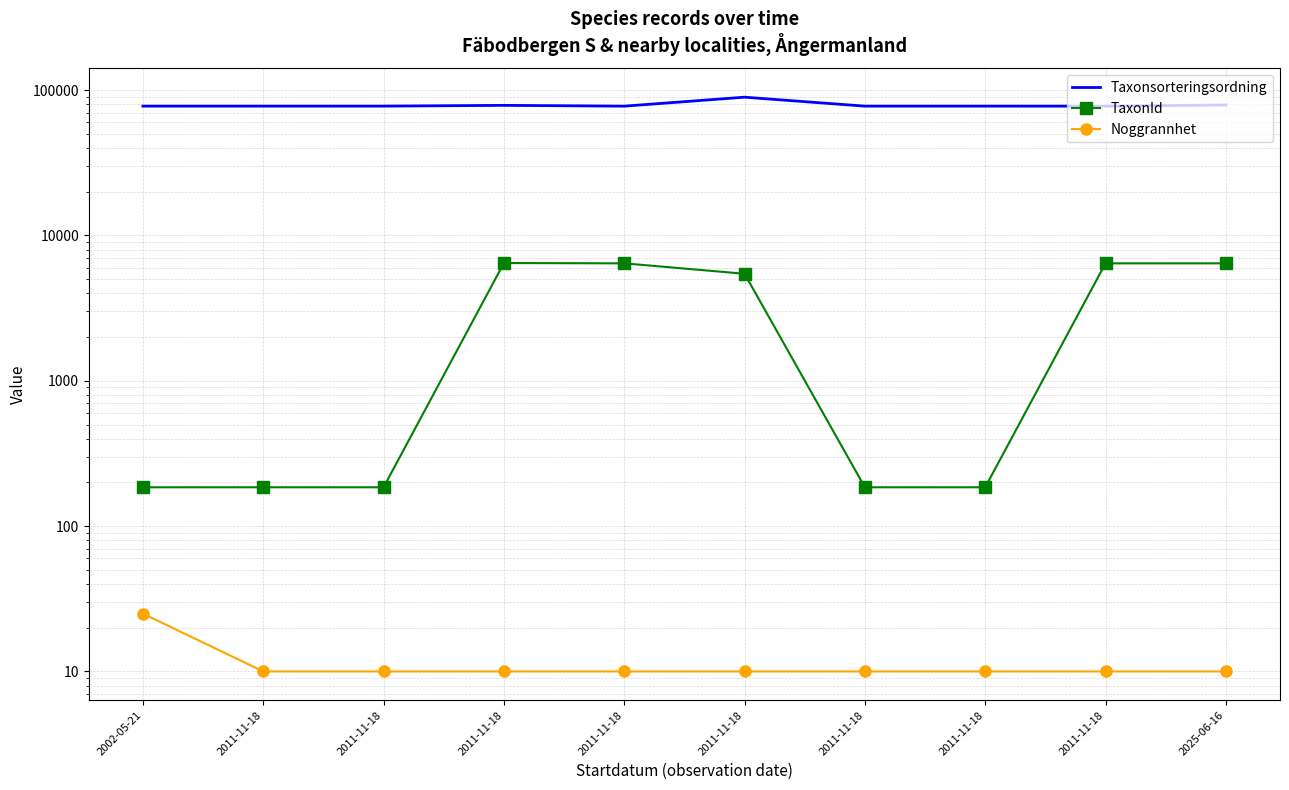

What is the value of the TaxonId point at the 8th from the left?

185